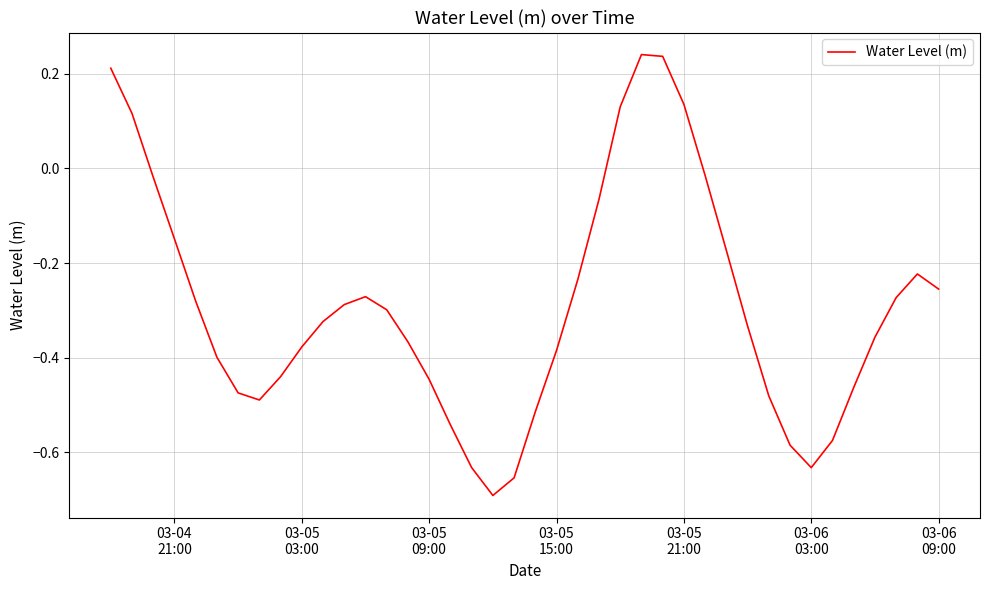

How many distinct data groups are displayed?

1